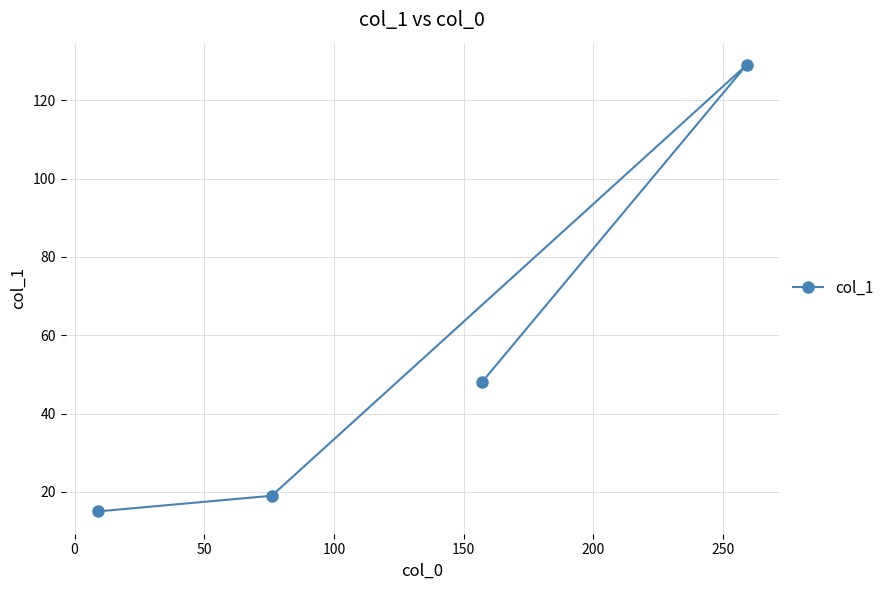

What is the greatest value displayed?

129